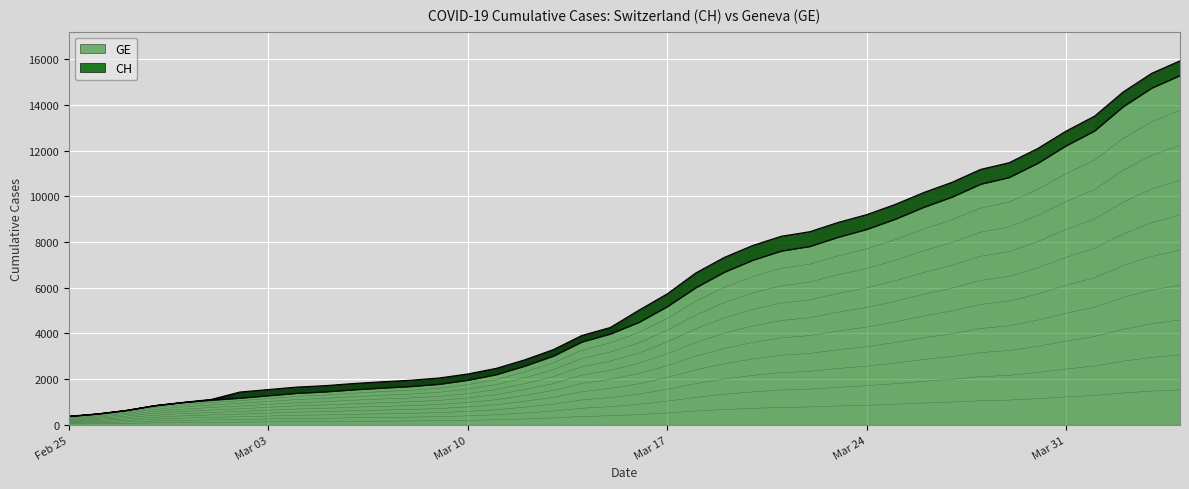

What is the value of the GE point at the 1st from the left?

112.5